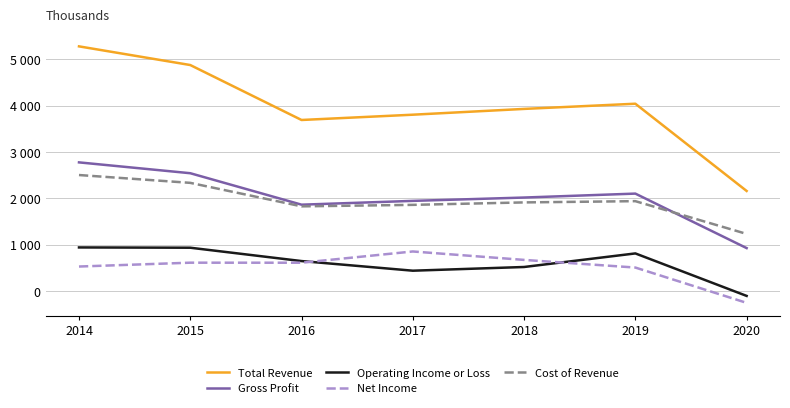

Between 2017 and 2020, which is larger?

2017